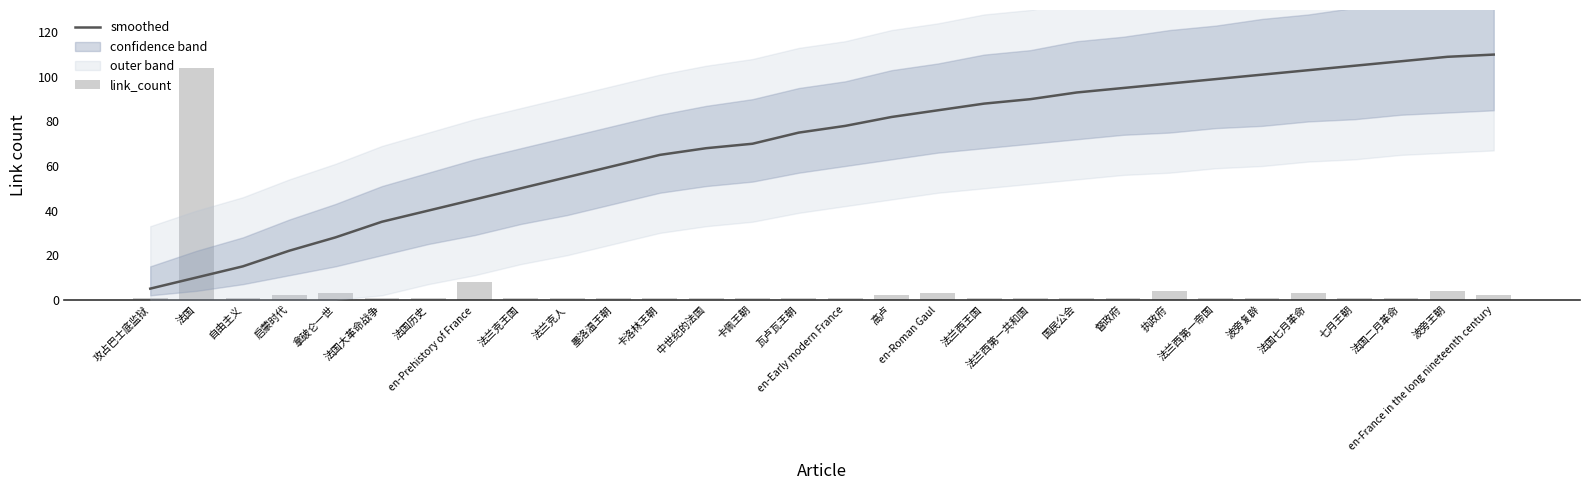

At which label does smoothed first exceed 78?

高卢